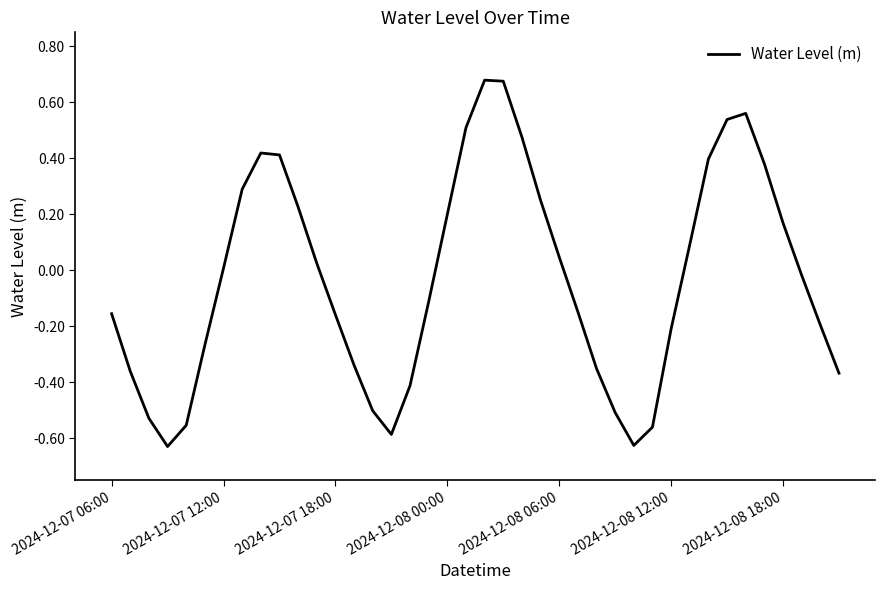

What is the difference between the maximum and minimum values?

1.3